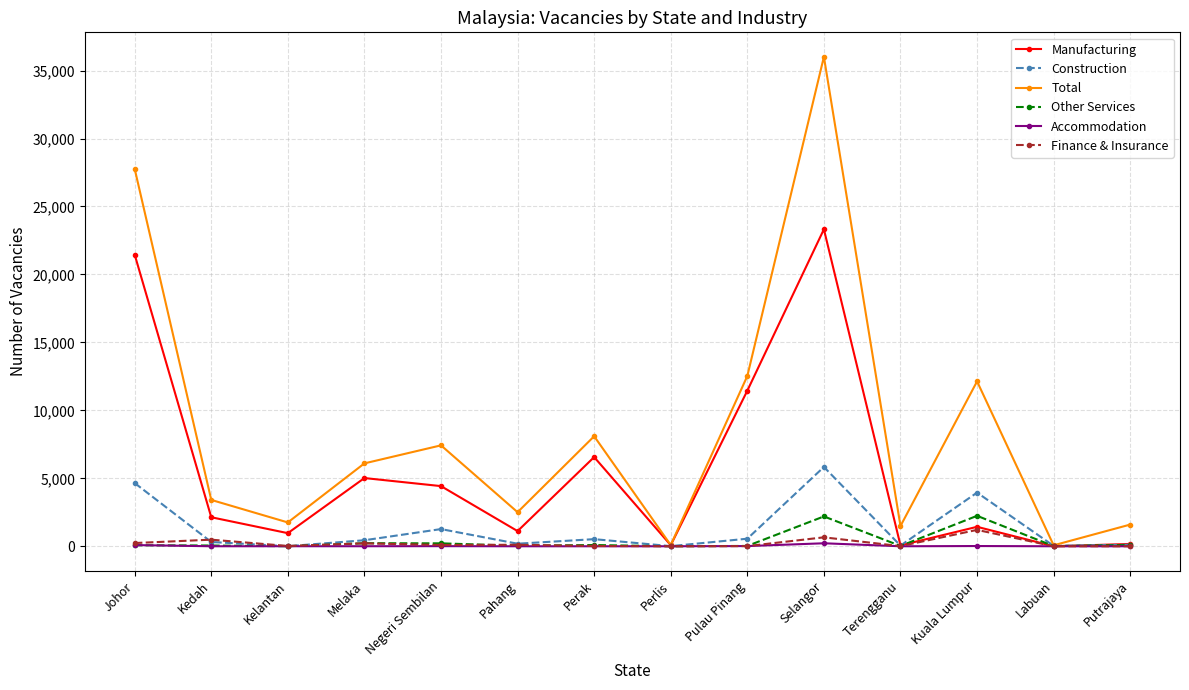

At which label does Construction reach its peak?

Selangor